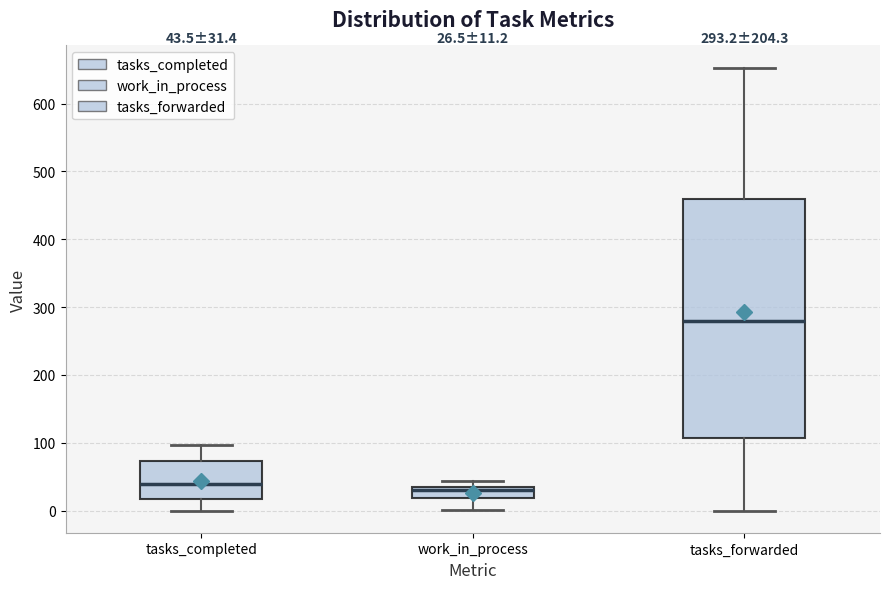

Which box is the tallest, from its lower edge to its upper edge?

tasks_forwarded